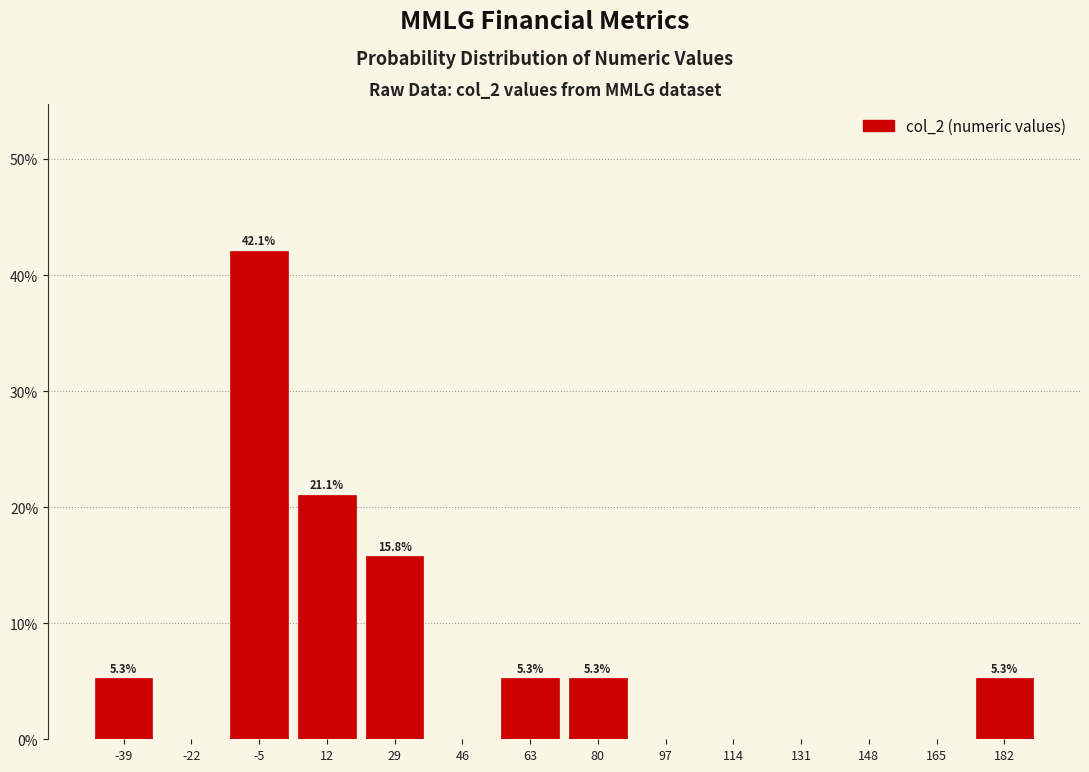

Over which range of the x-axis is the bar tallest?

-14 to 4